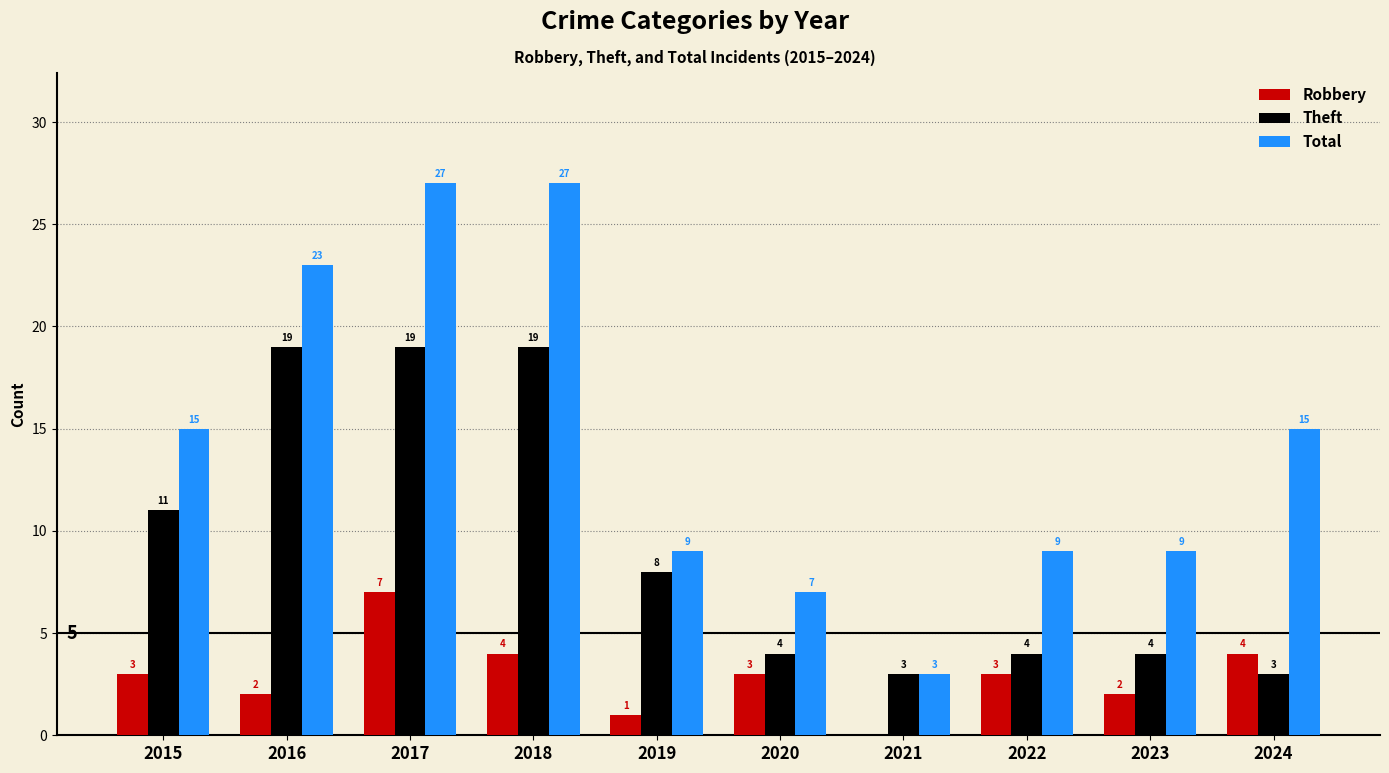

What is the maximum value for Robbery?

7